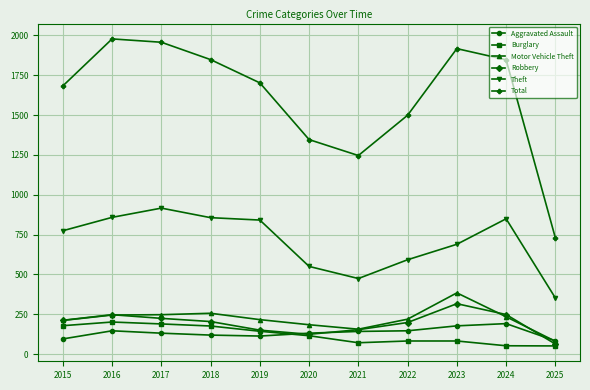

True or false: Motor Vehicle Theft has a value of 384 at 2023.

True